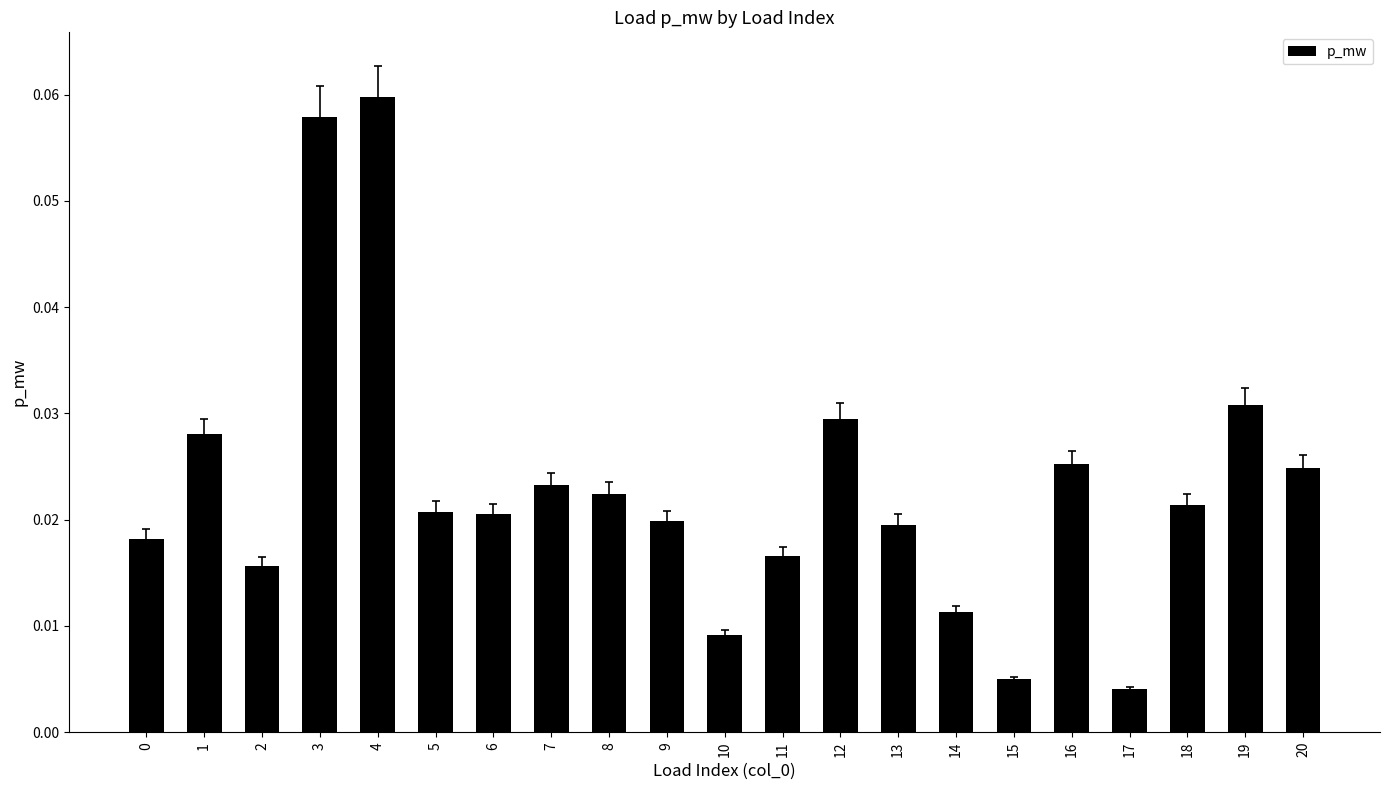

How many categories are shown in the chart?

21